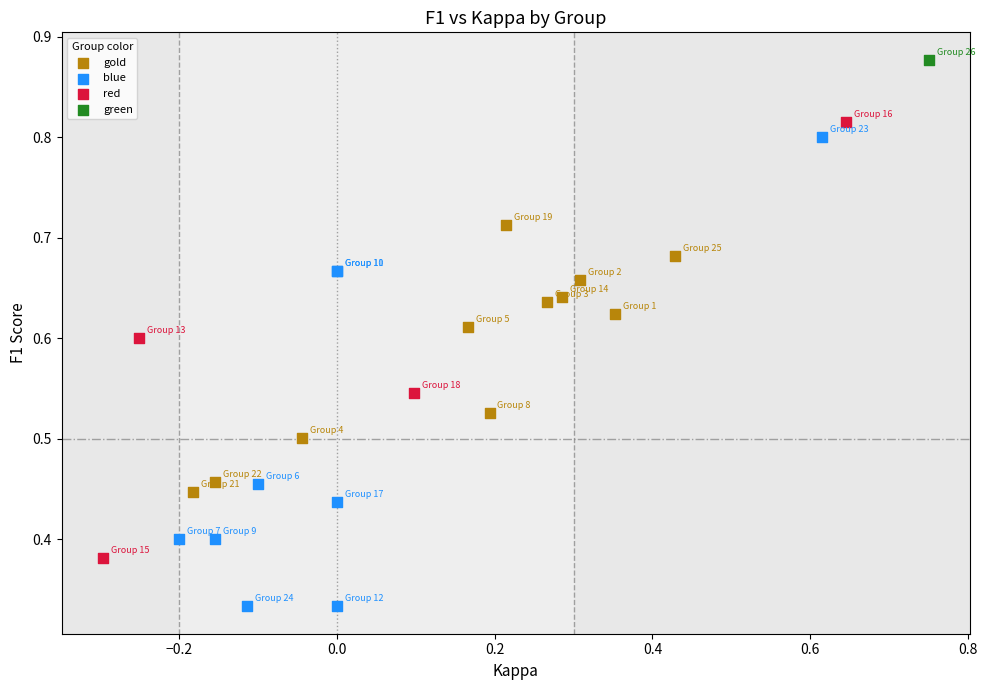

Which series contains the lowest Y value?

blue